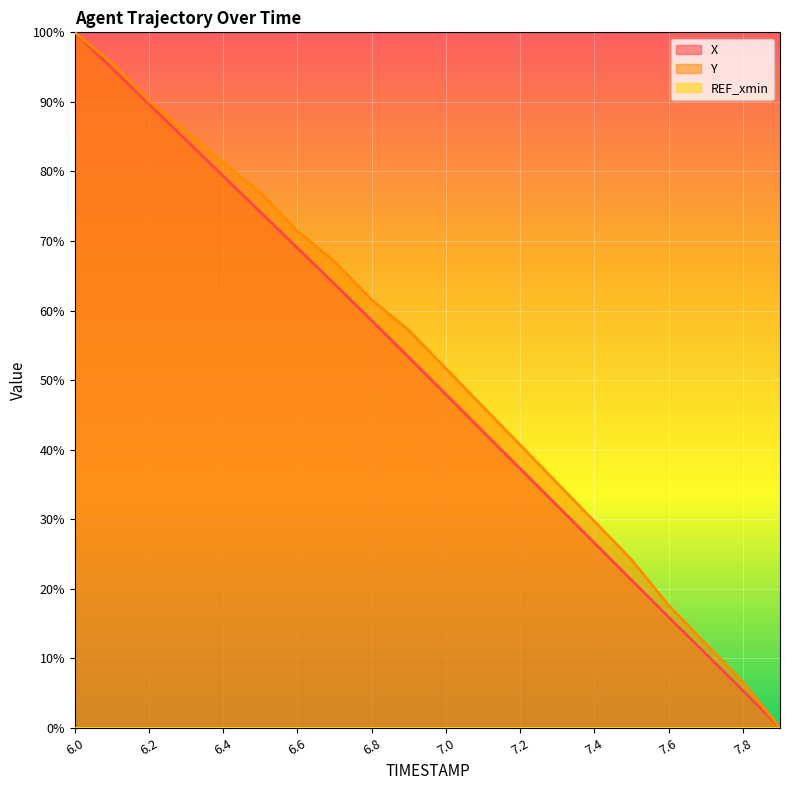

What is the spread (max minus min) of values at 7.6?

17.6